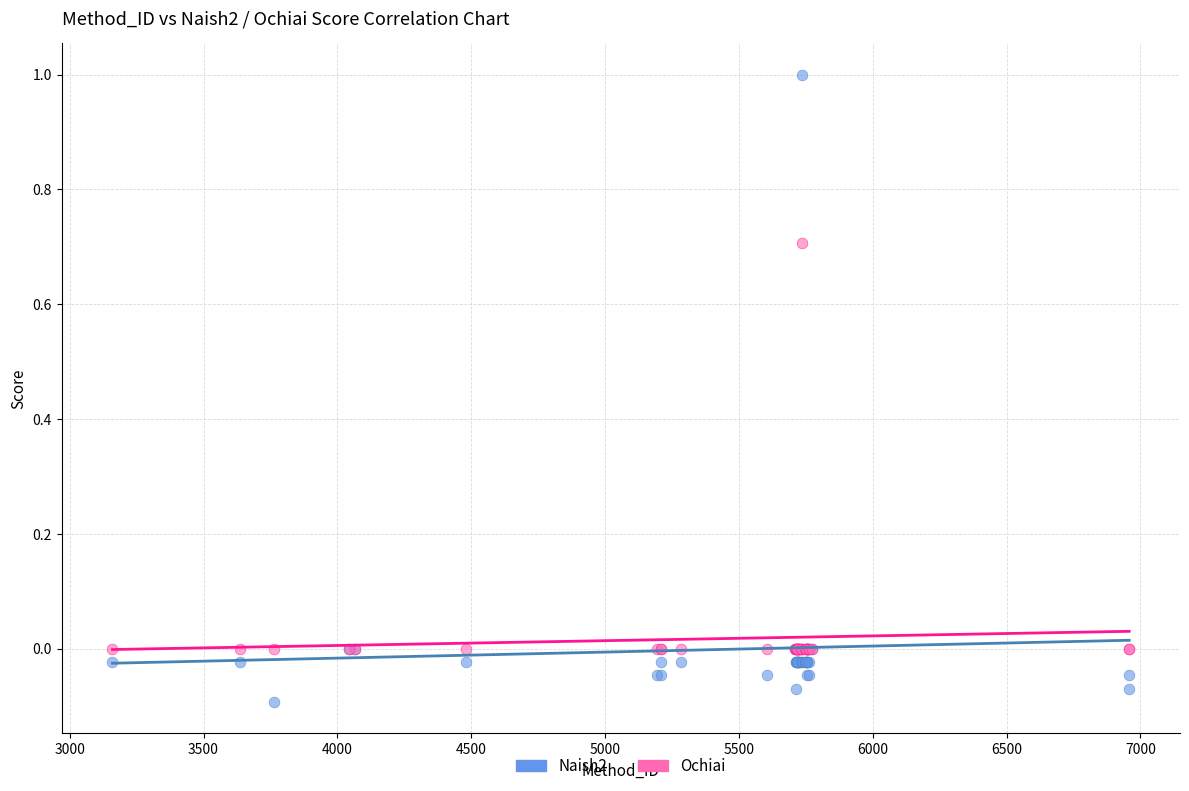

What are all the series names shown in the legend?

Naish2, Ochiai